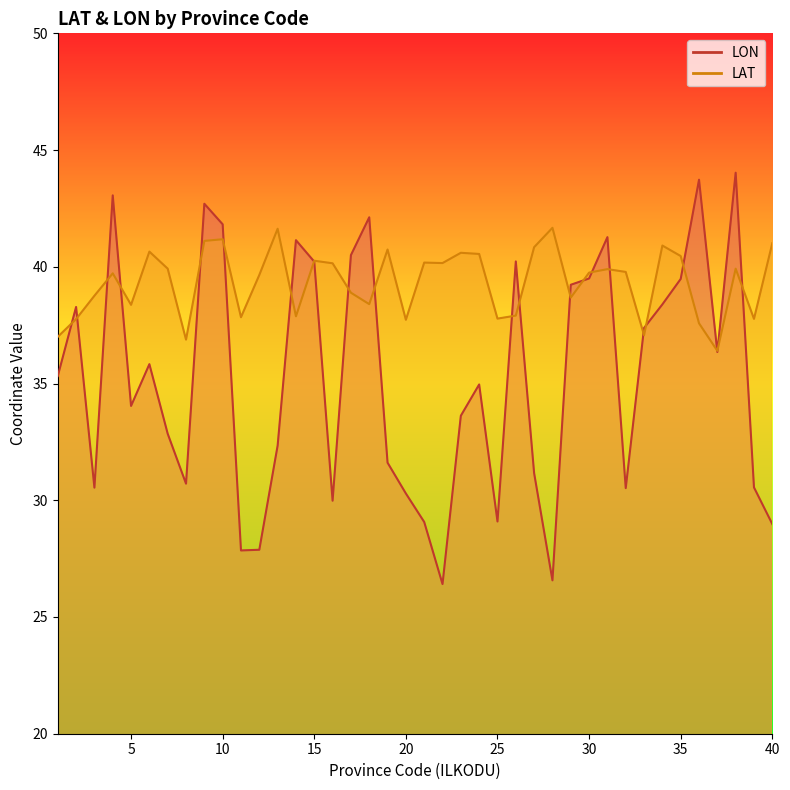

At which category is the sum across all series the highest?

38